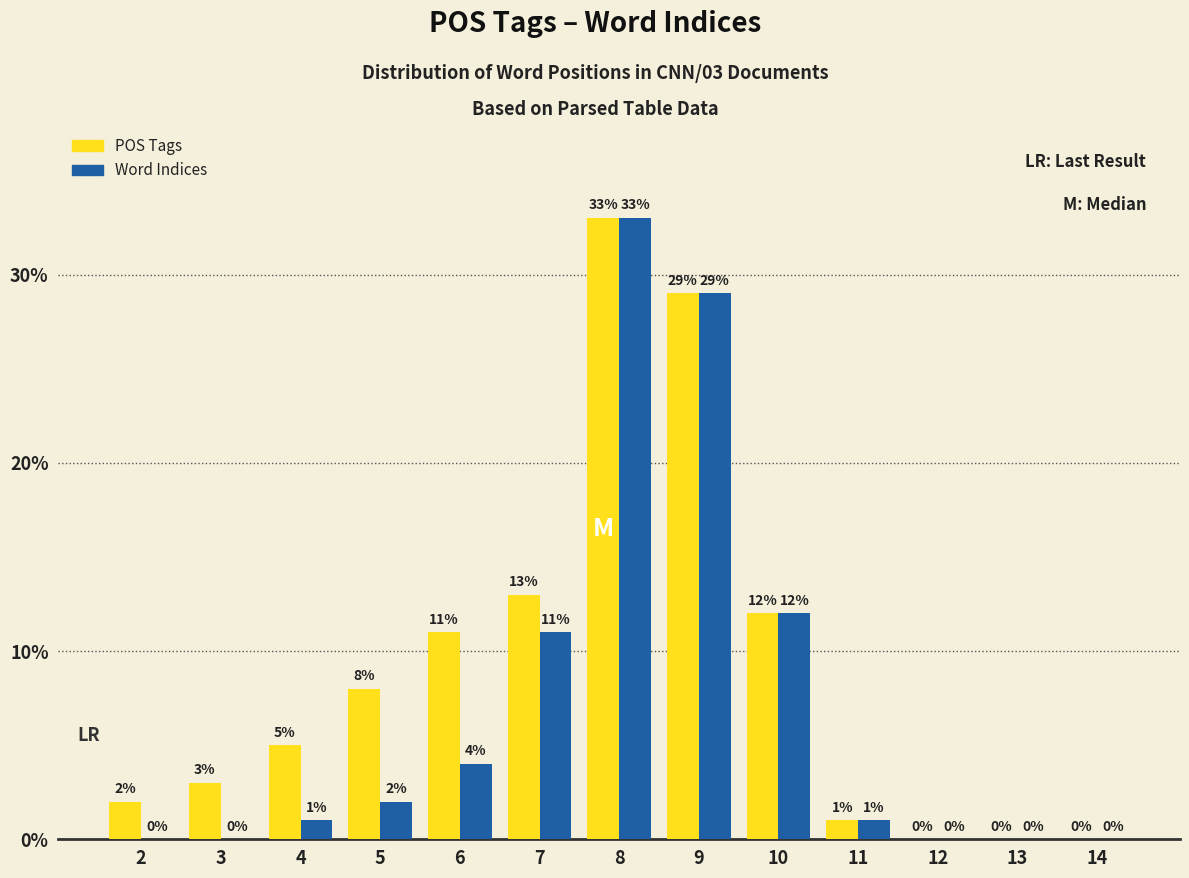

Which series changed the most between 4 and 9?

Word Indices